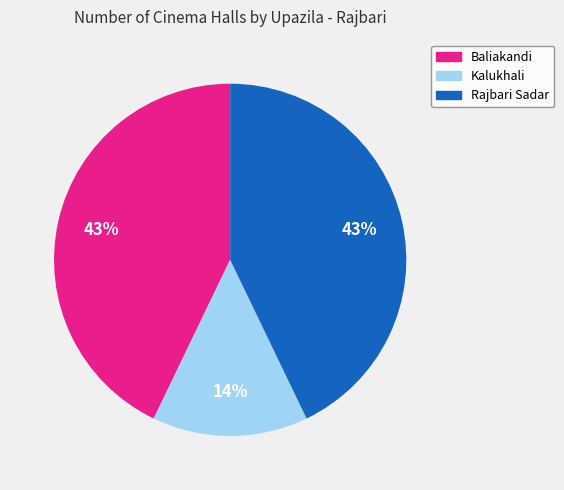

How many slices are in this pie chart?

3